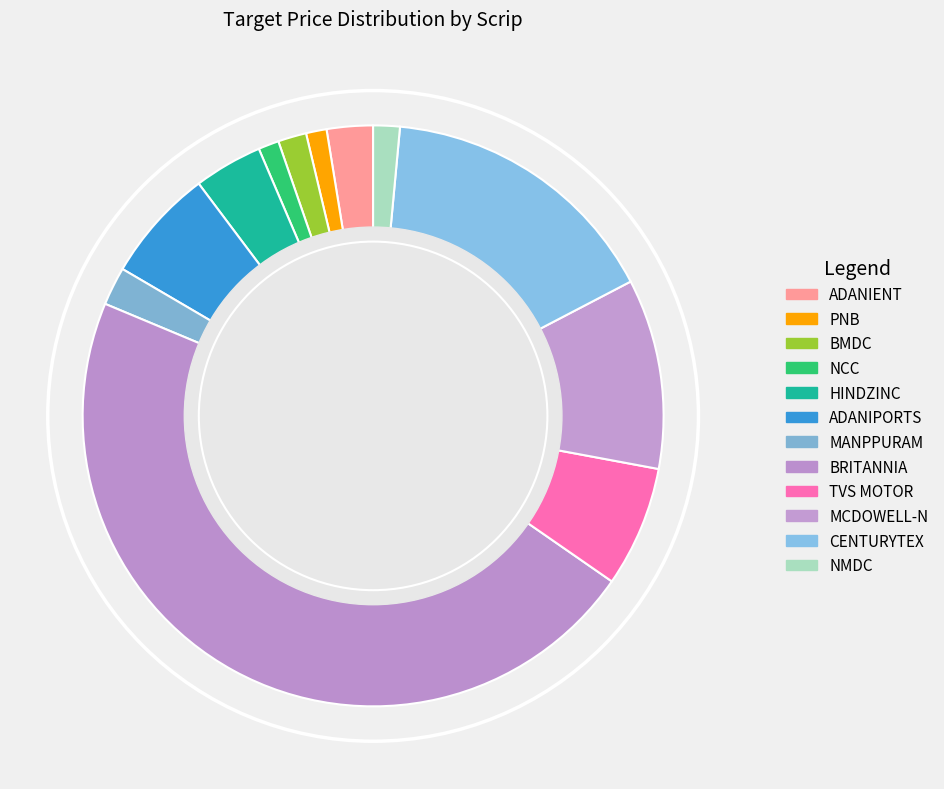

What percentage is NOT represented by ADANIENT?

97.4%